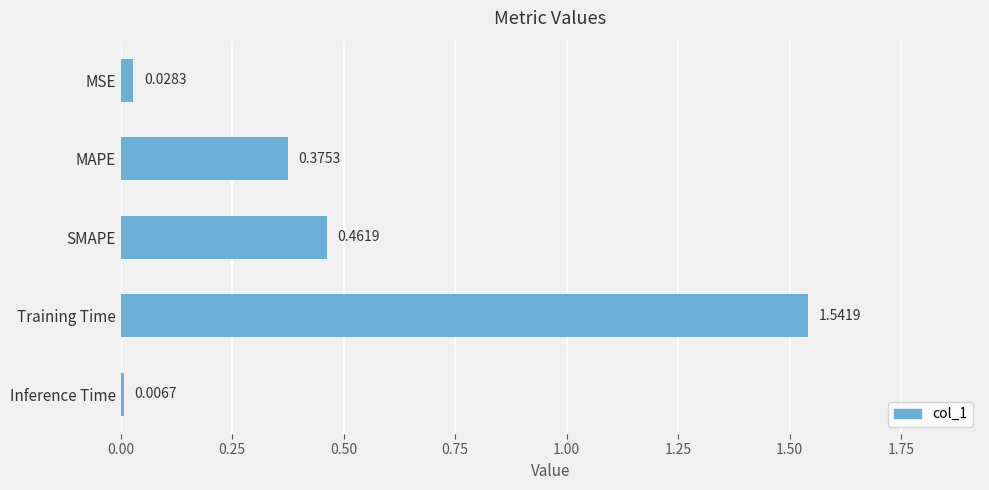

Rank the categories by value from highest to lowest.

Training Time, SMAPE, MAPE, MSE, Inference Time